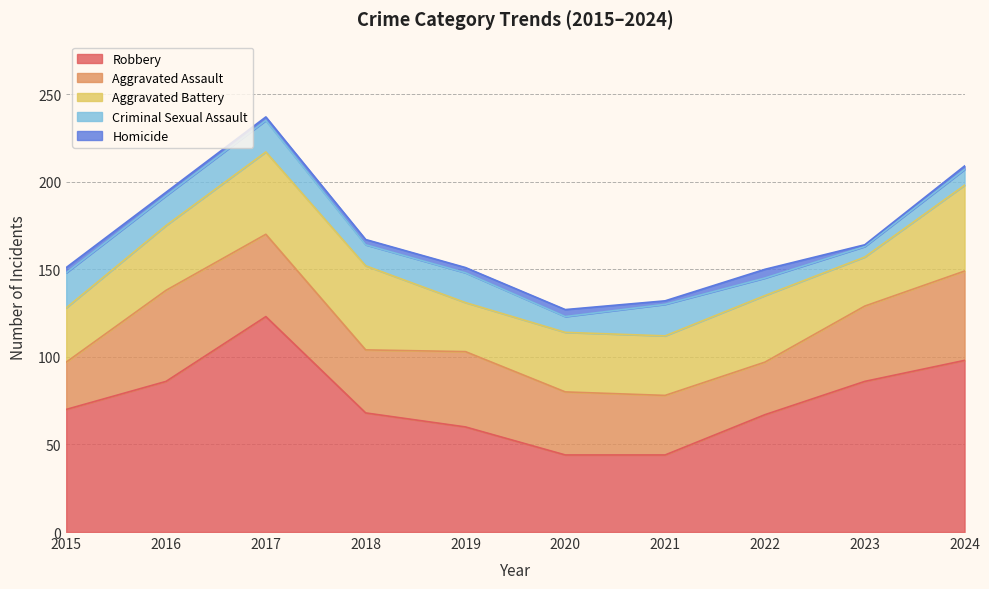

How many values in the Criminal Sexual Assault series are below 17?

5